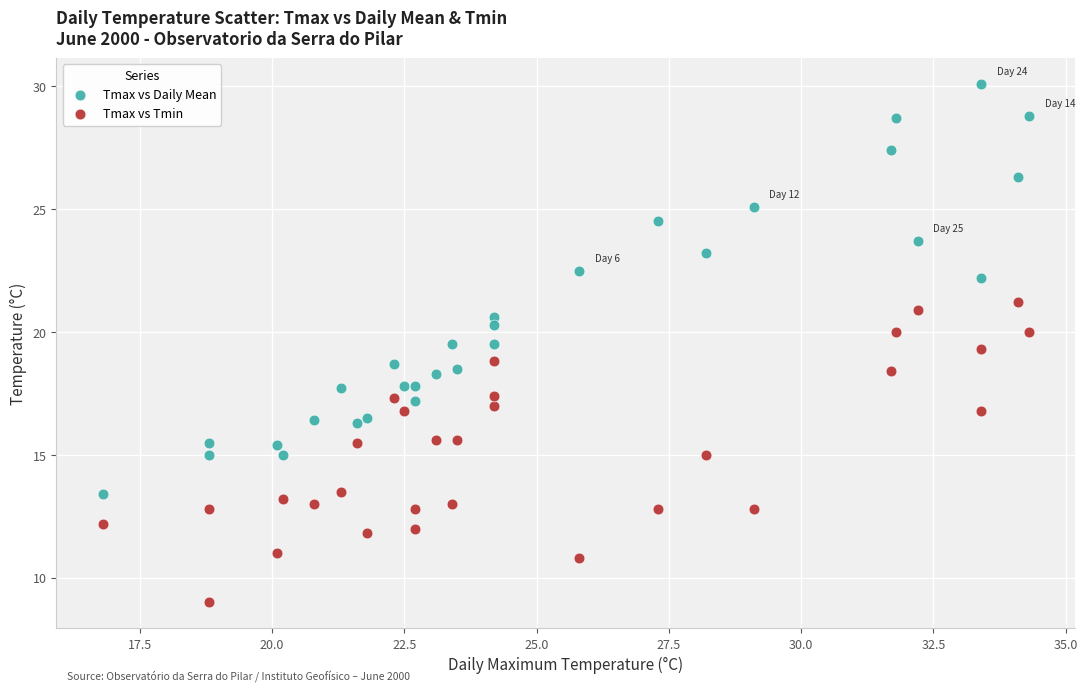

Across all data points, what is the range of X values (max minus min)?

17.5